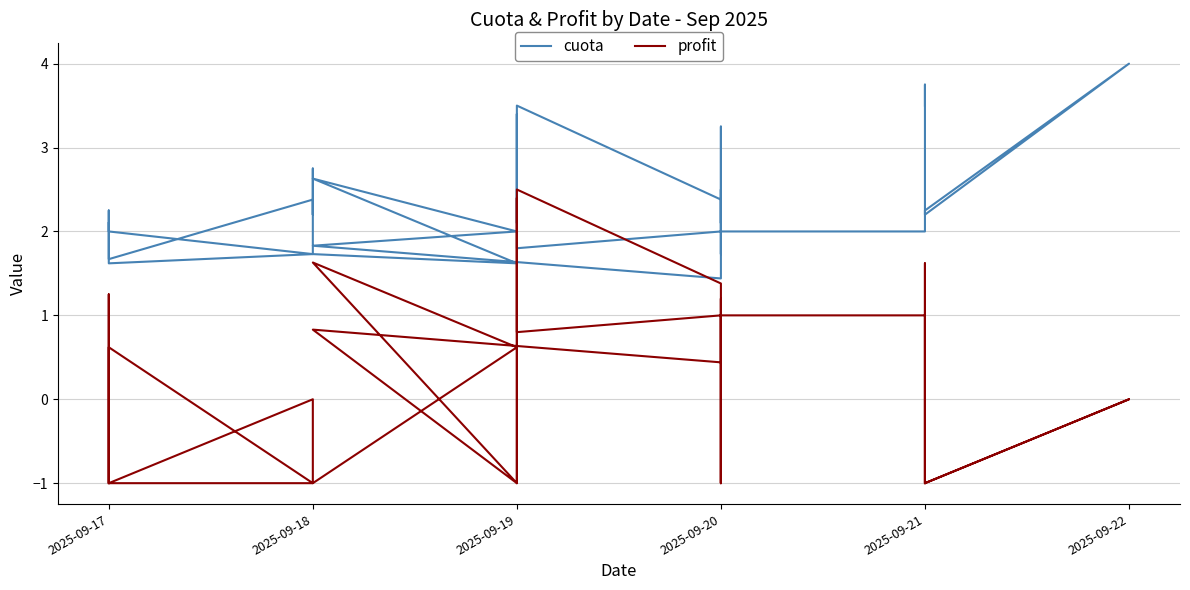

Reading right to left, list all the values displayed in this chart.

cuota: 3.5	3.8	2.8	2.6	2.2	4.0	2.2	2.0	2.0	3.2	2.8	2.5	2.4	2.2	2.1	2.5	1.7	2.0	1.8	3.4	3.0	2.1	3.5	2.4	1.4	1.8	2.0	2.6	1.6	1.7	2.8	2.2	2.2	2.4	1.7	2.2	2.0	1.7	1.6	2.1
profit: -1.0	-1.0	0.0	1.6	-1.0	0.0	-1.0	1.0	1.0	-1.0	-1.0	-1.0	0.0	1.2	0.0	-1.0	0.0	1.0	0.8	2.4	-1.0	1.1	2.5	1.4	0.4	0.8	-1.0	1.6	0.6	-1.0	-1.0	-1.0	-1.0	0.0	-1.0	1.2	-1.0	-1.0	0.6	-1.0